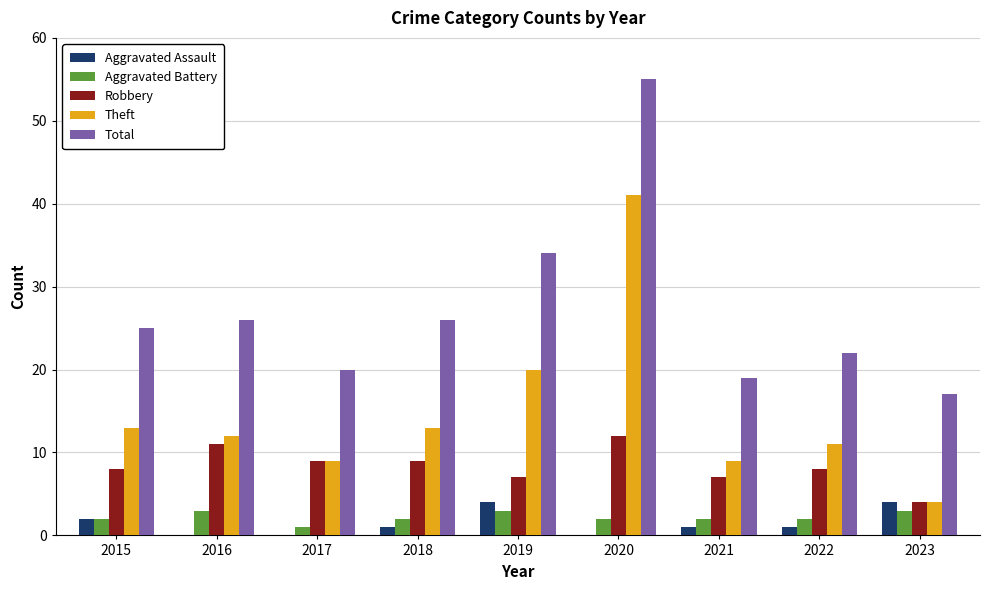

What is the sum of all Aggravated Assault values?

13